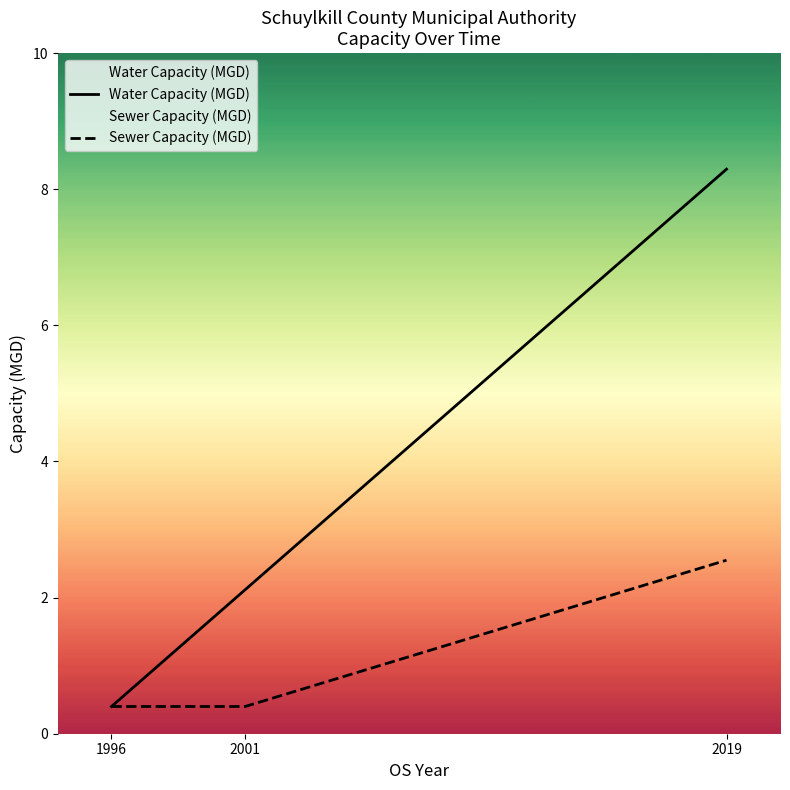

At how many categories does at least one series exceed 4?

1